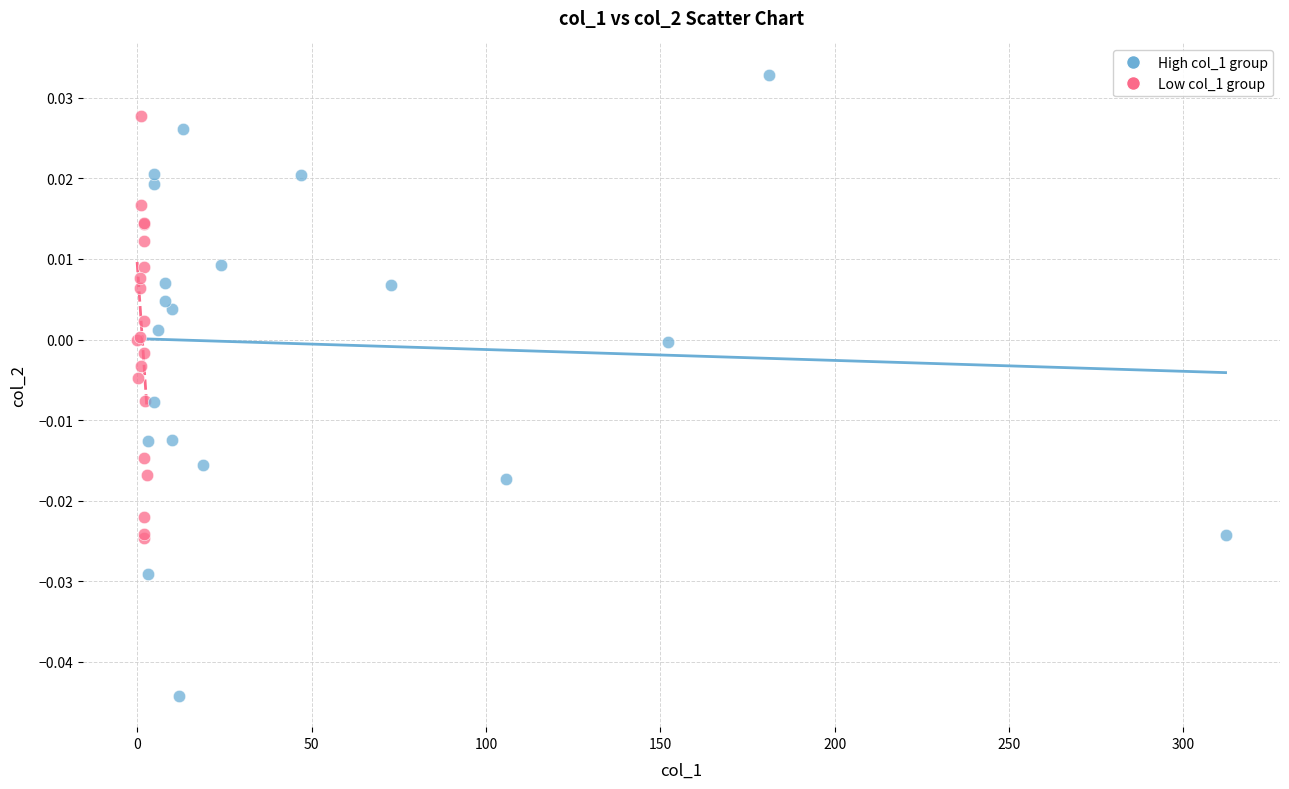

Which series has the largest Y range (max minus min)?

High col_1 group